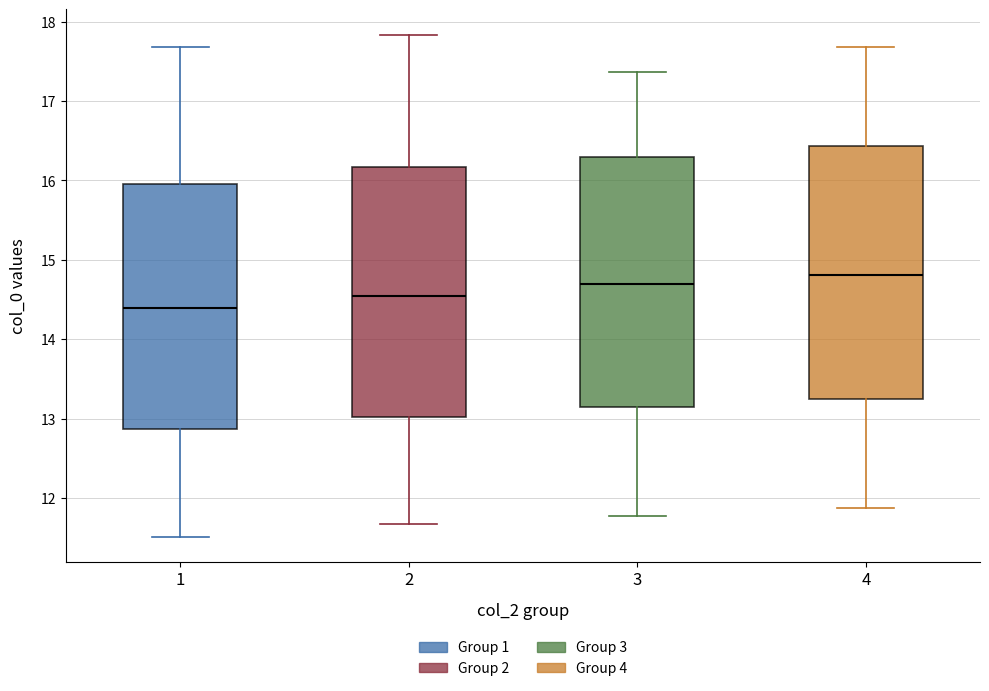

Reading left to right, transcribe this box plot: for each box, give where its median line is, the range the box spans, and where its two whiskers end, as read against the y-axis. The values are not printed on the chart, so give them approximately, as read against the axis.

1: median 14.4, box 12.9 to 16.0, whiskers 11.5 to 17.7
2: median 14.5, box 13.0 to 16.2, whiskers 11.7 to 17.8
3: median 14.7, box 13.1 to 16.3, whiskers 11.8 to 17.4
4: median 14.8, box 13.2 to 16.4, whiskers 11.9 to 17.7